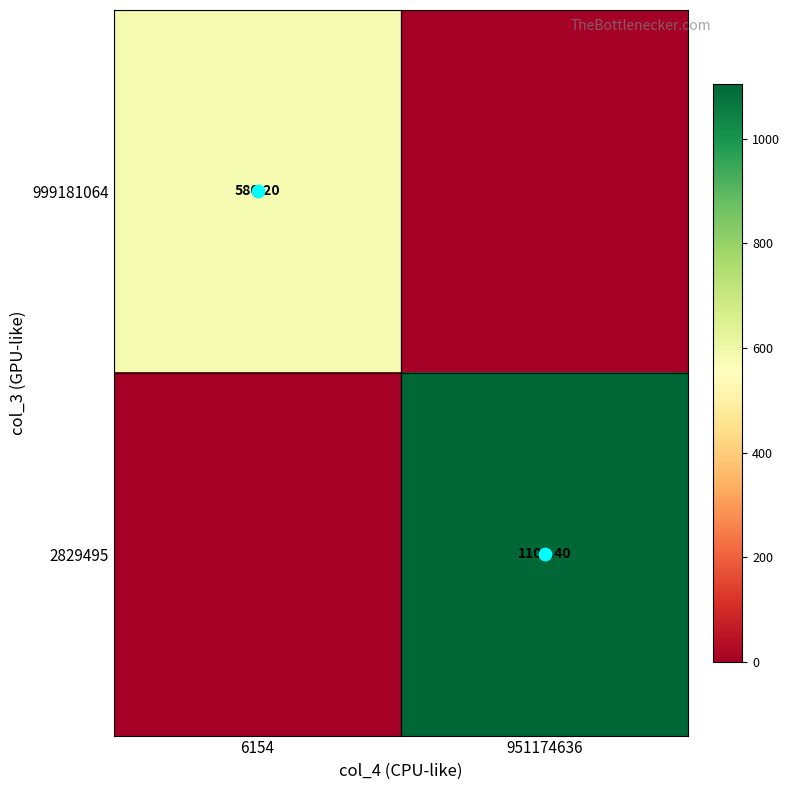

True or false: 999181064 has a value of 580.2 at 6154.

True